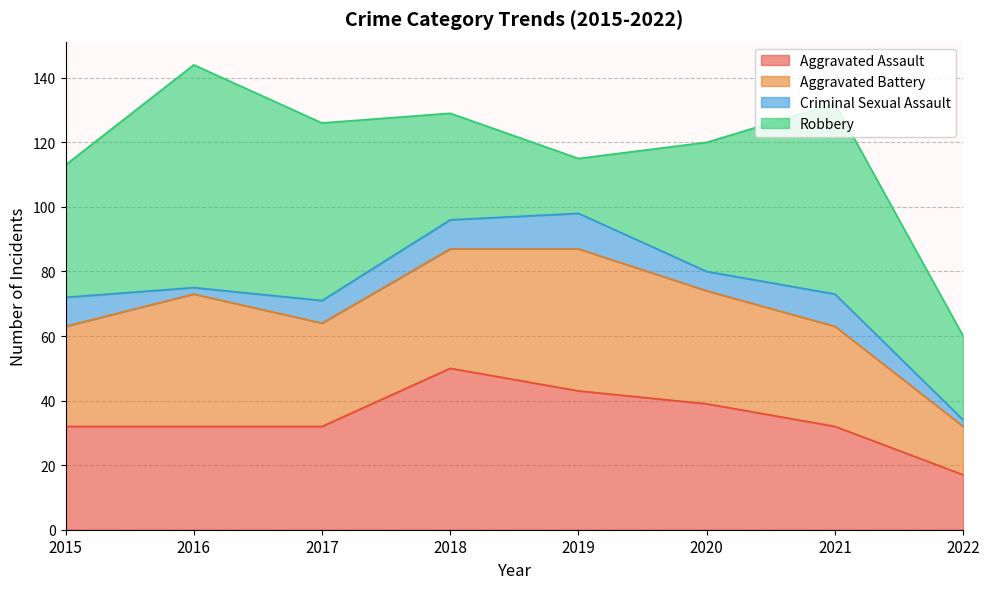

True or false: Aggravated Battery has more than 1 interior local peaks.

True